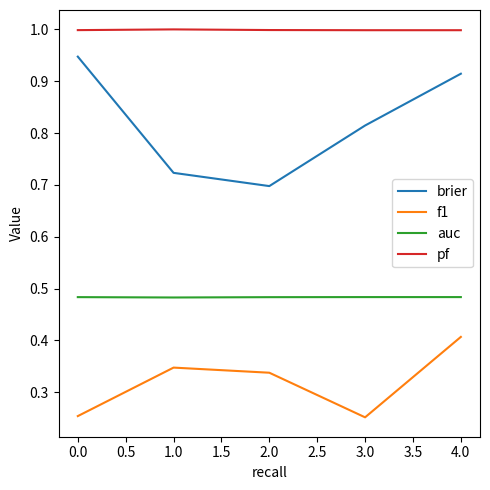

Which series has the widest spread of values?

brier